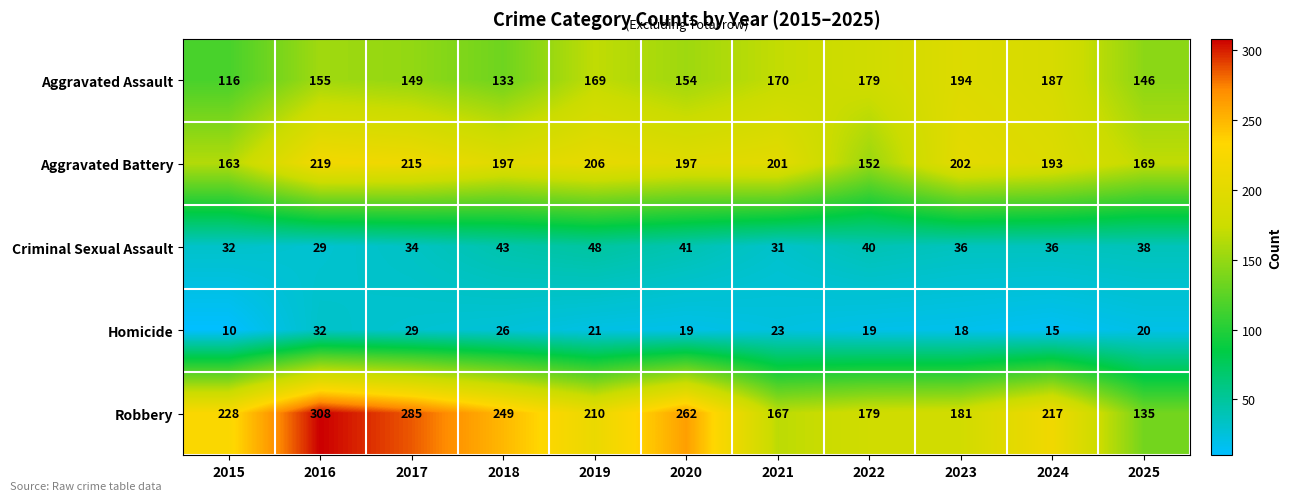

The value of Robbery at 2024 is 92. True or false?

False